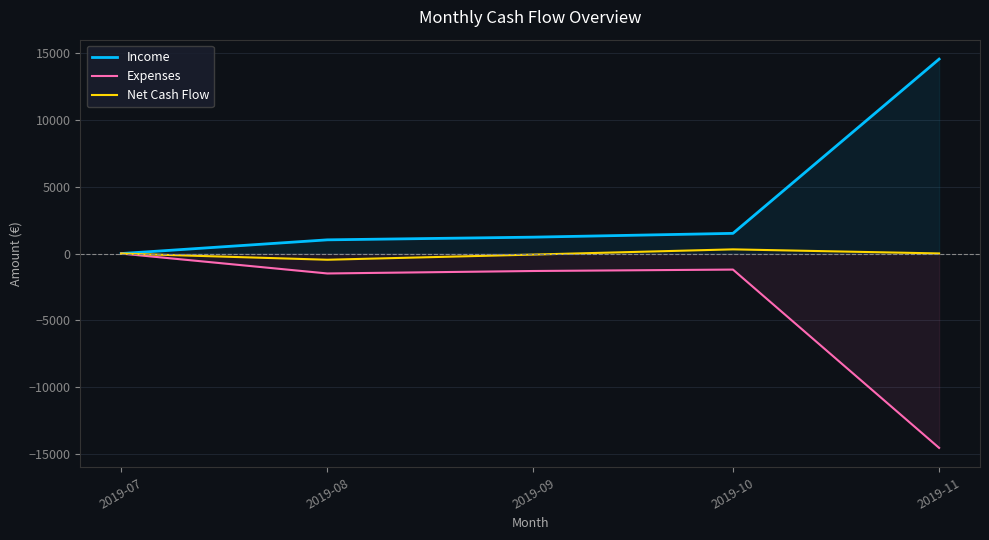

Reading right to left, extract all data points from this chart.

Income: 14525.9	1509.2	1226.0	1025.0	0.0
Expenses: -14517.0	-1195.8	-1302.0	-1486.6	0.0
Net Cash Flow: 8.9	313.4	-76.0	-461.6	0.0